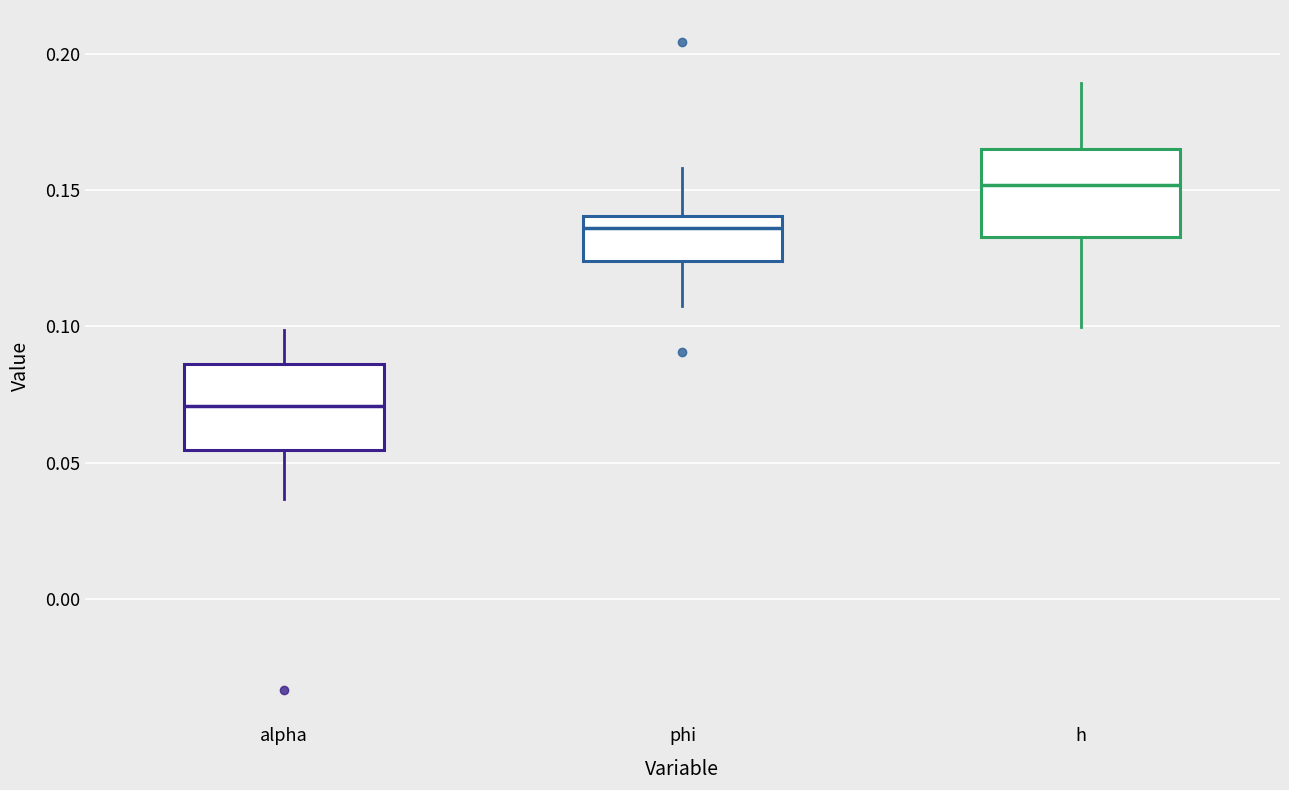

Which box's median line is the highest?

h